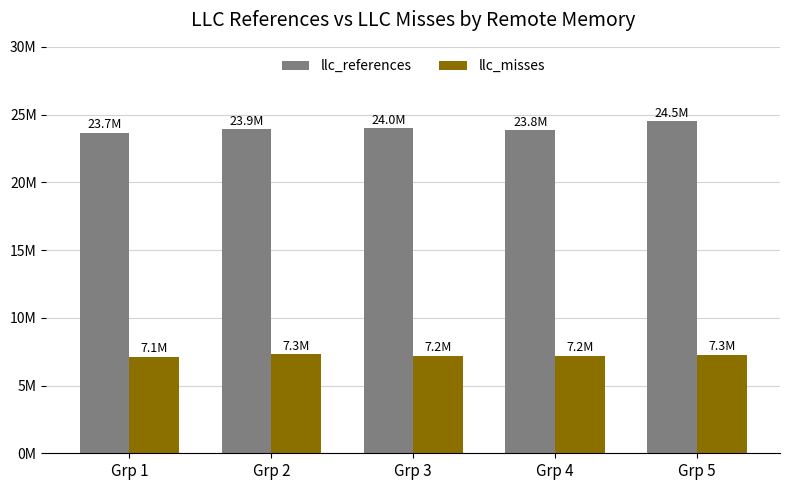

Reading right to left, transcribe all the data shown in this chart.

llc_references: 24503761.5	23841466.0	24011320.0	23926609.0	23654053.0
llc_misses: 7287536.0	7201512.0	7199680.7	7309774.5	7134031.0